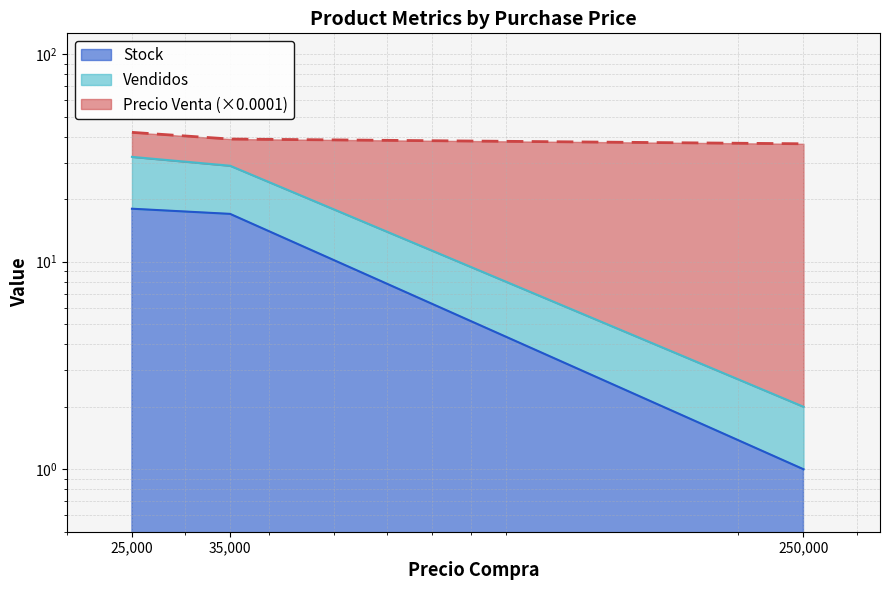

What is the smallest value displayed?

1